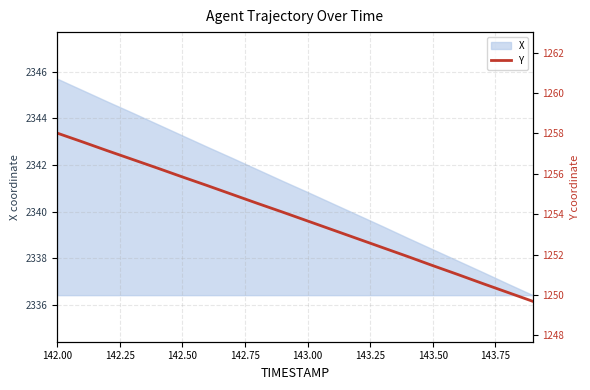

What is the highest value of the X series?

2345.7